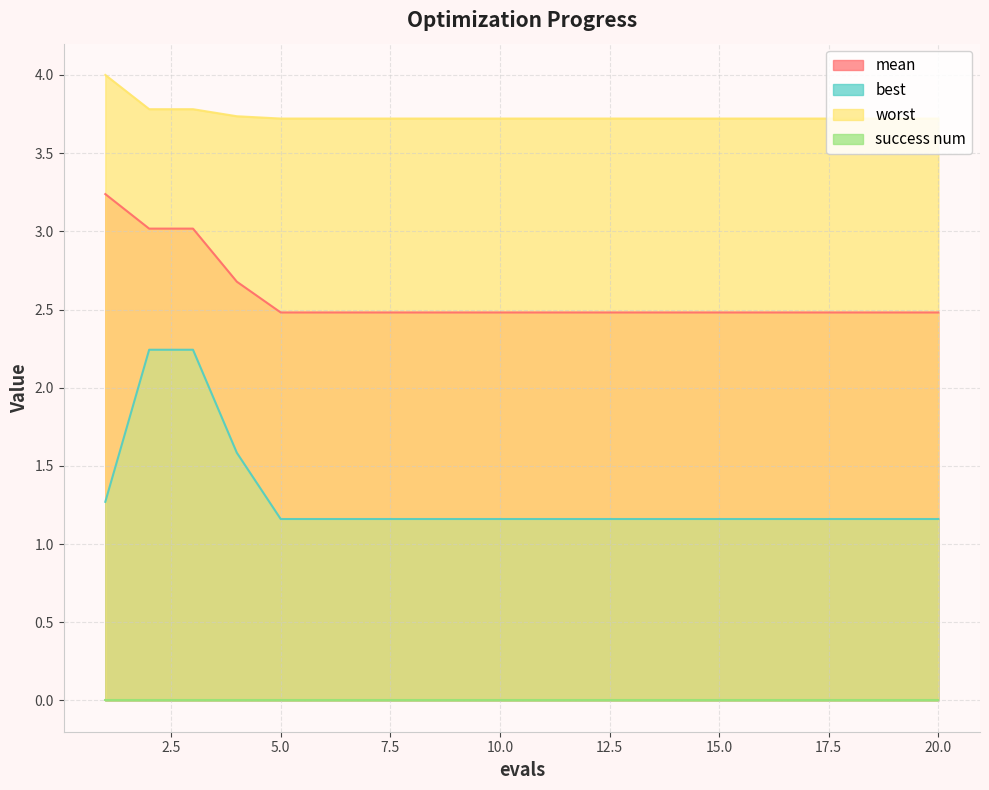

True or false: mean and worst cross at least once.

False